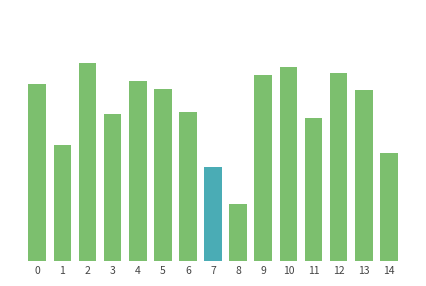

How many data points does each series have?

15